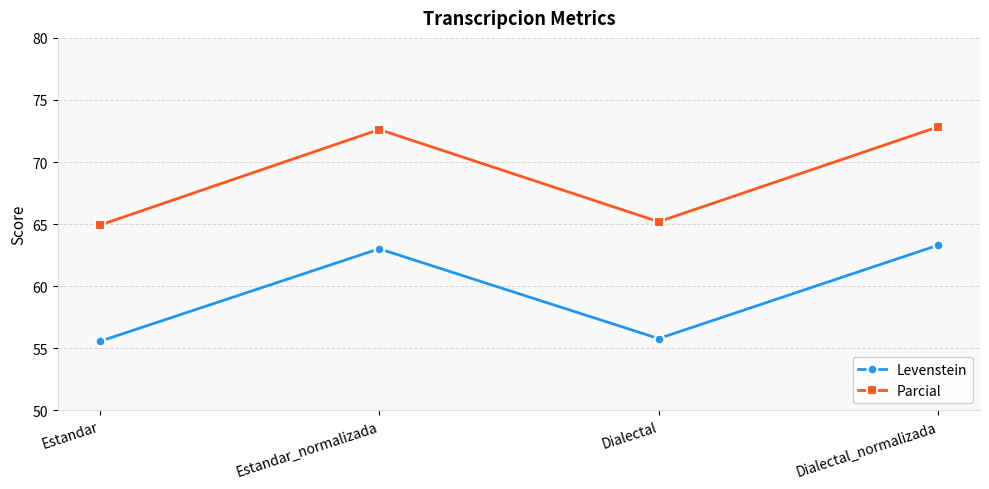

How many values in the Levenstein series exceed 63?

2